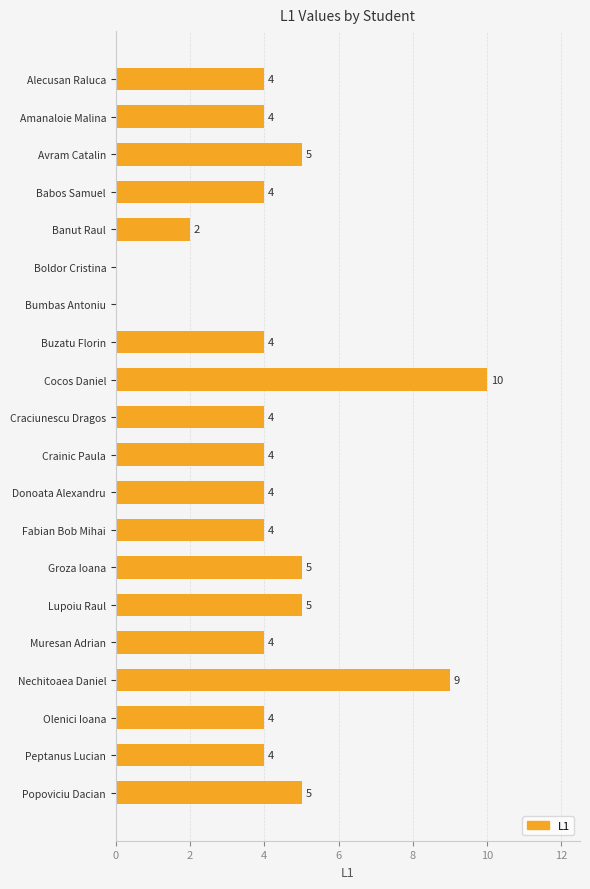

Reading top to bottom, list all the values displayed in this chart.

Alecusan Raluca=4	Amanaloie Malina=4	Avram Catalin=5	Babos Samuel=4	Banut Raul=2	Boldor Cristina=0	Bumbas Antoniu=0	Buzatu Florin=4	Cocos Daniel=10	Craciunescu Dragos=4	Crainic Paula=4	Donoata Alexandru=4	Fabian Bob Mihai=4	Groza Ioana=5	Lupoiu Raul=5	Muresan Adrian=4	Nechitoaea Daniel=9	Olenici Ioana=4	Peptanus Lucian=4	Popoviciu Dacian=5